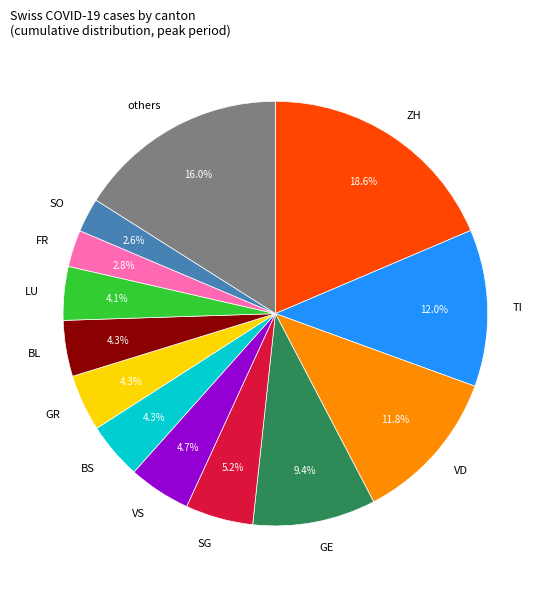

Does any single category account for the majority?

No